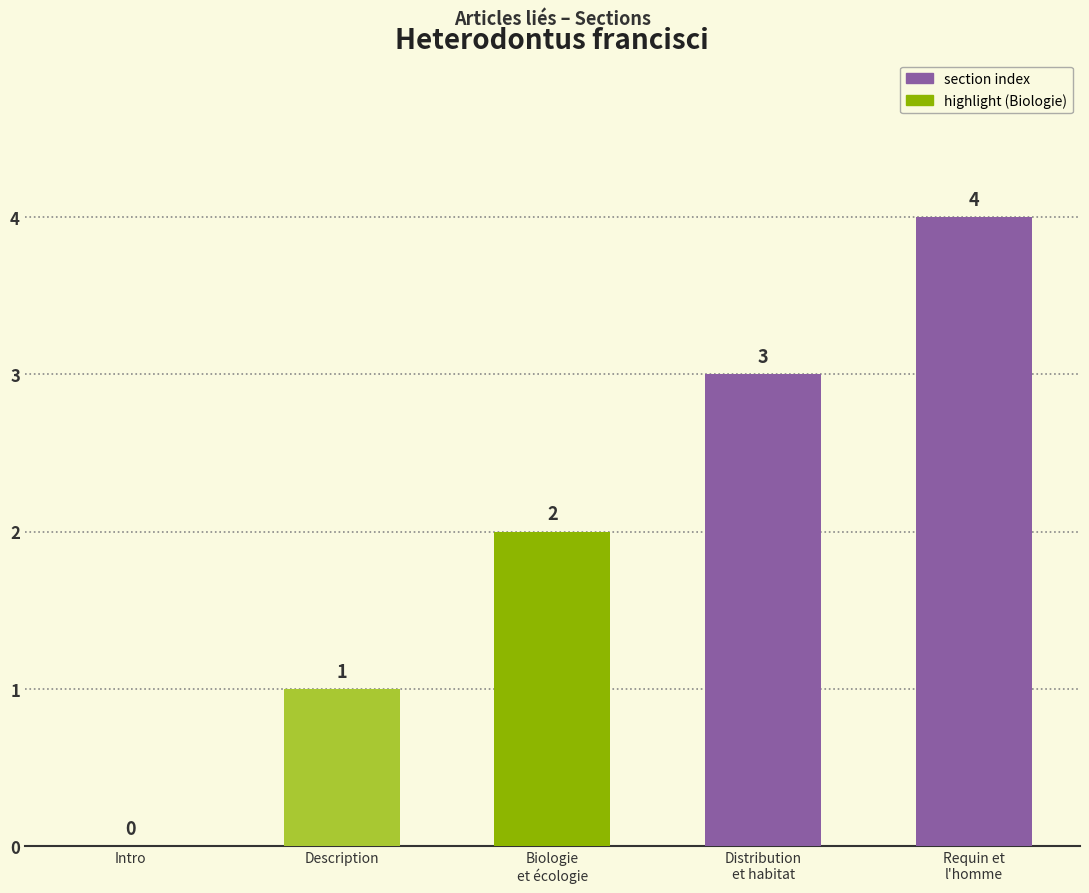

Is it true that the value at Intro is 0?

True